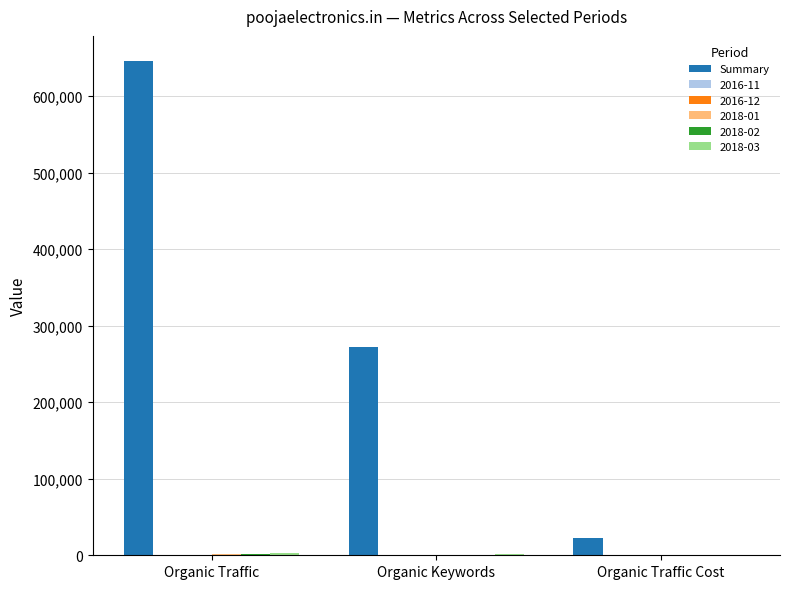

True or false: Summary has a value of 272311 at Organic Keywords.

True